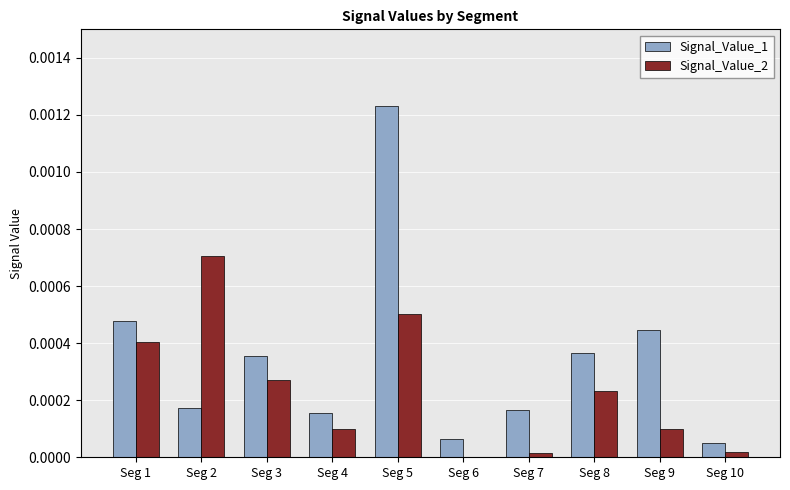

What are all the series names shown in the legend?

Signal_Value_1, Signal_Value_2